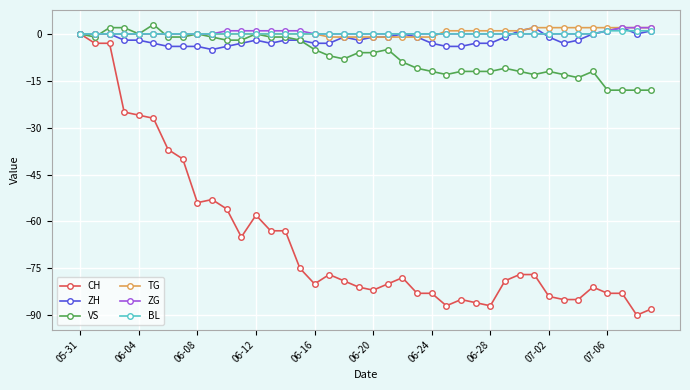

What is the value of the VS point at the 20th from the left?

-6